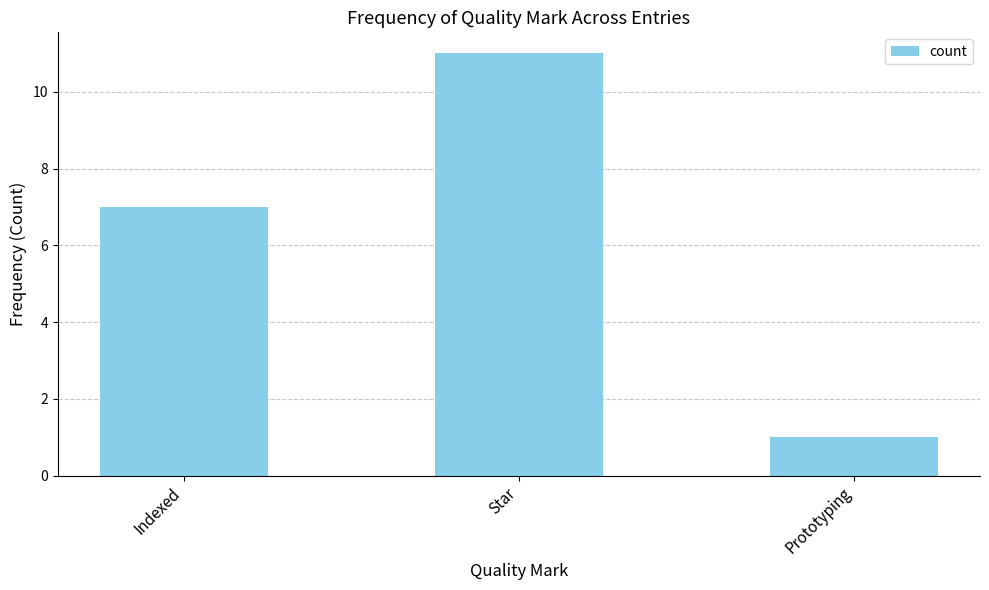

Are the bars horizontal?

No